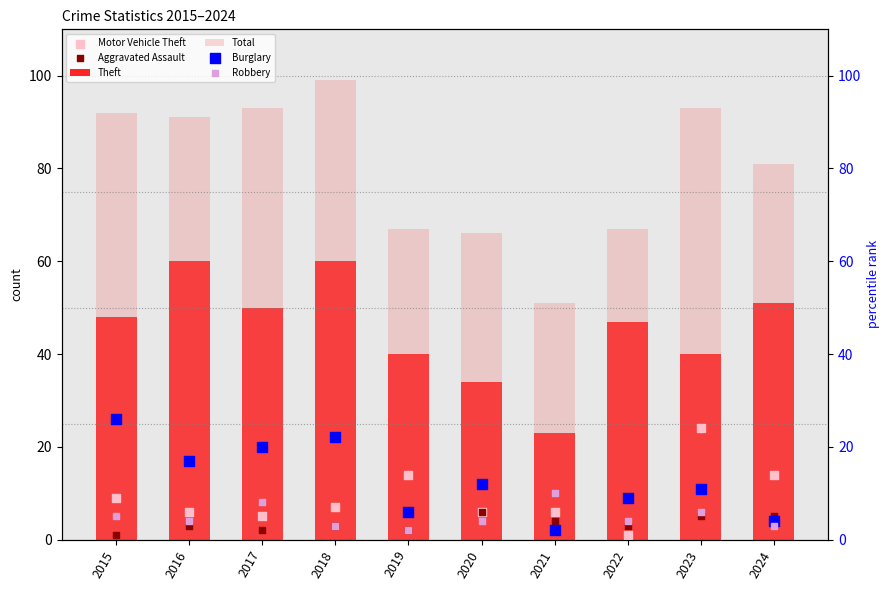

Which series has the largest total across all categories?

Total